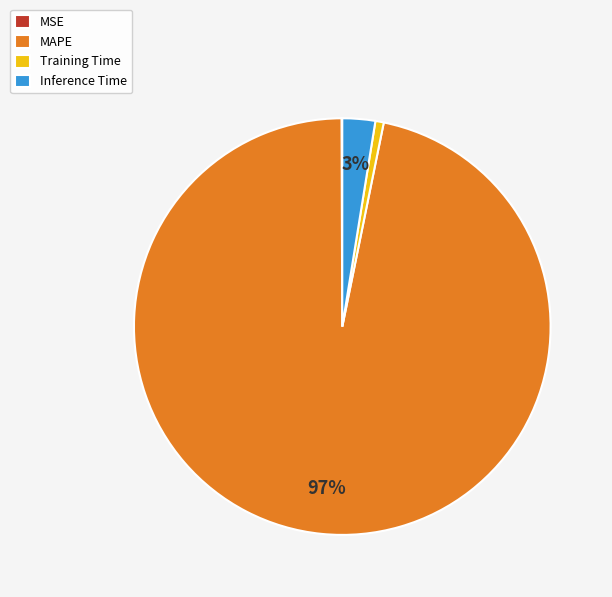

Does Training Time represent more than half of the total?

No